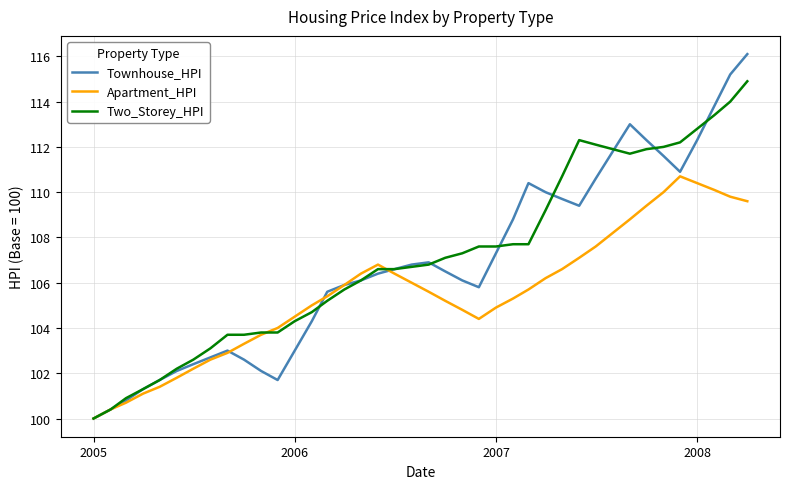

What is the minimum value for Townhouse_HPI?

100.0